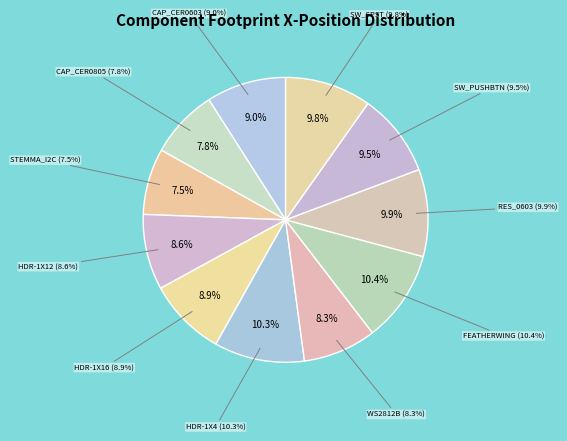

What percentage is the HEADER-1X12 slice, to the nearest percent?

9%